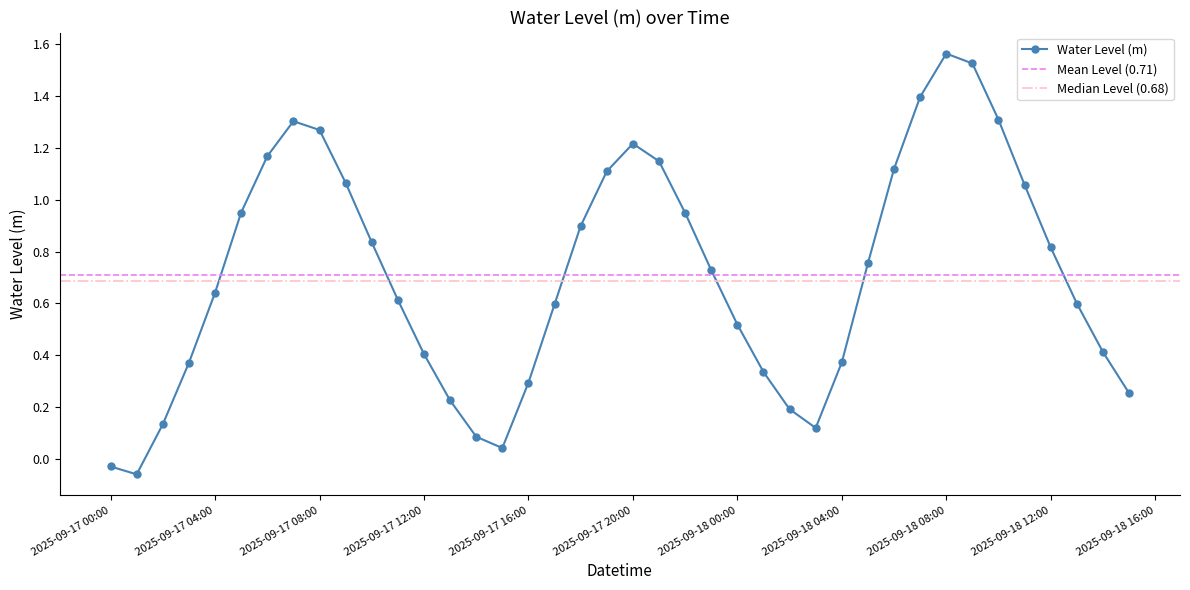

True or false: Water Level (m) has more than 1 points higher than both neighbors.

True